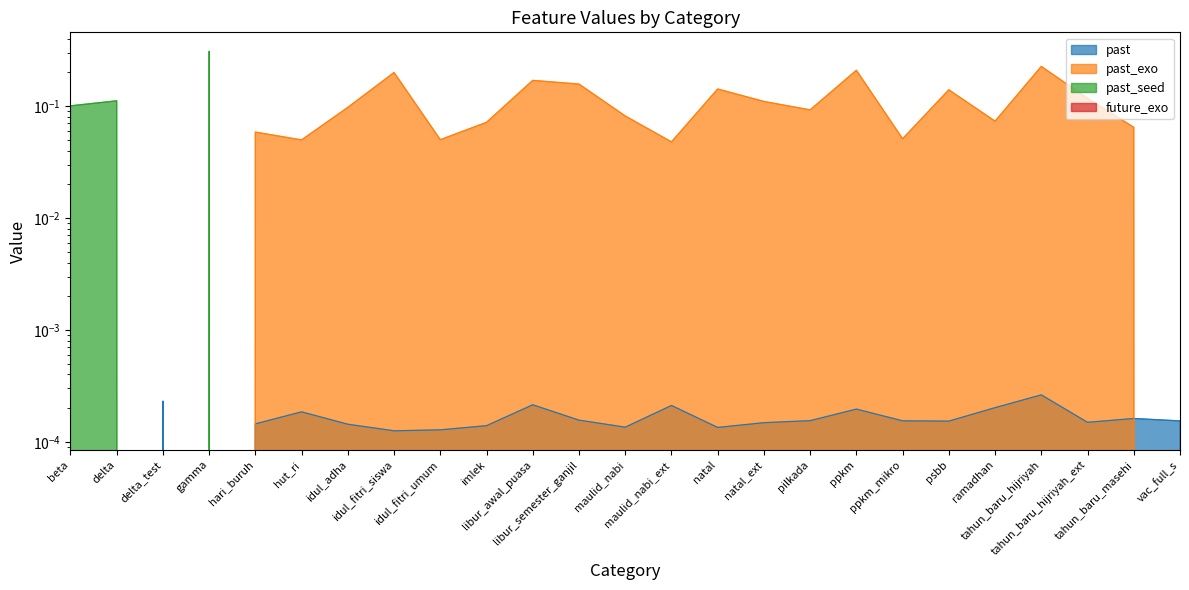

List the series in order of their overall mean, highest first.

past_exo, past_seed, past